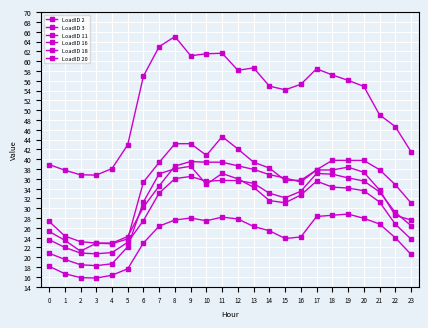

Between 9 and 20, which series saw the biggest shift?

LoadID 11